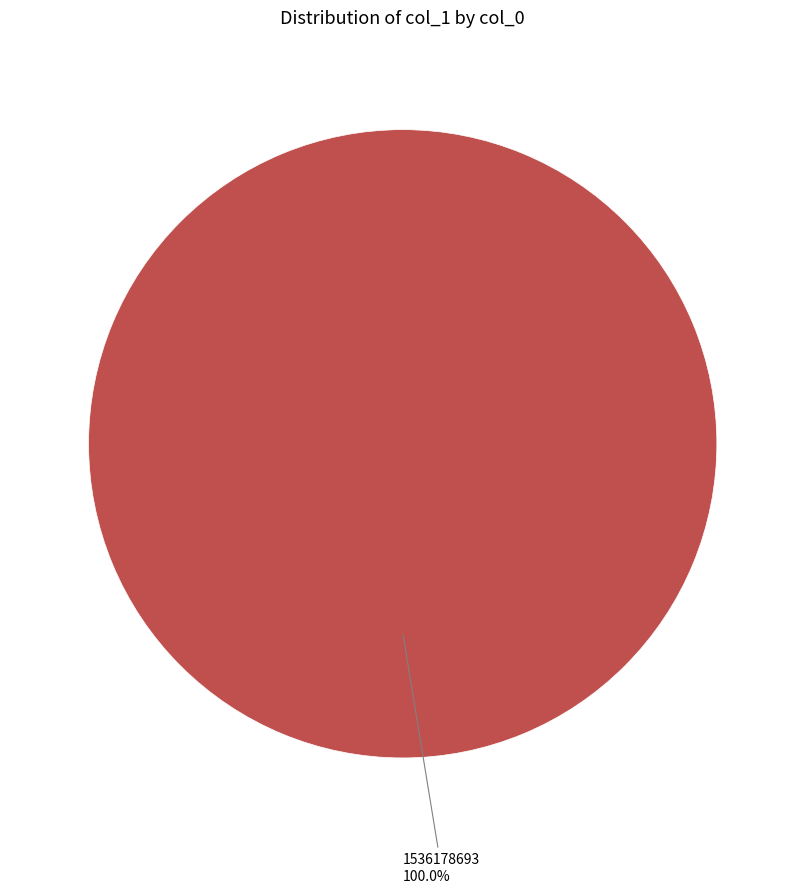

Is there any slice that represents more than half of the pie?

Yes